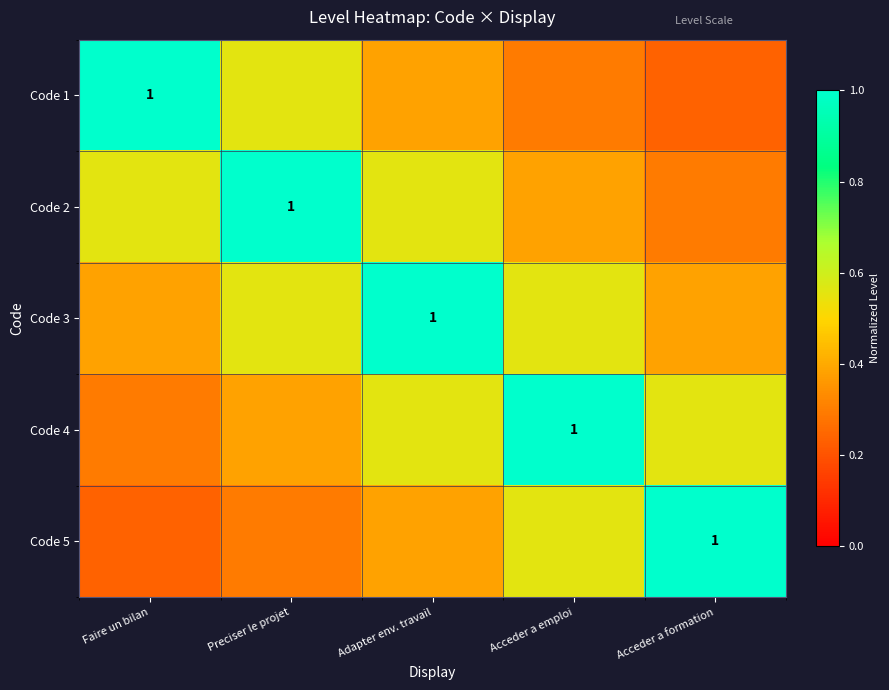

Which series has the largest total across all categories?

Code 3